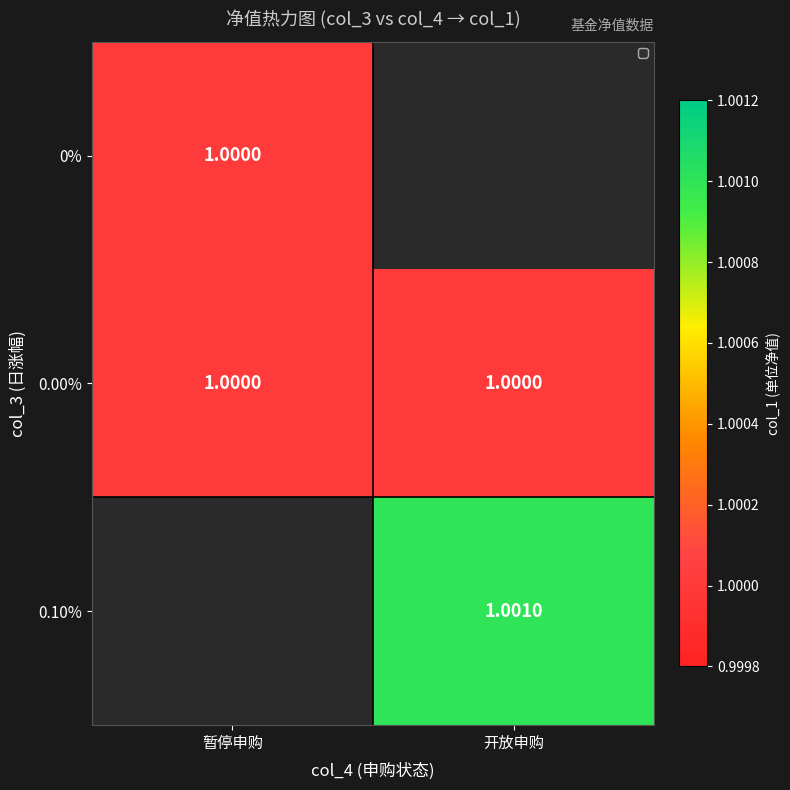

At which label is 0.00% closest to 1?

暂停申购